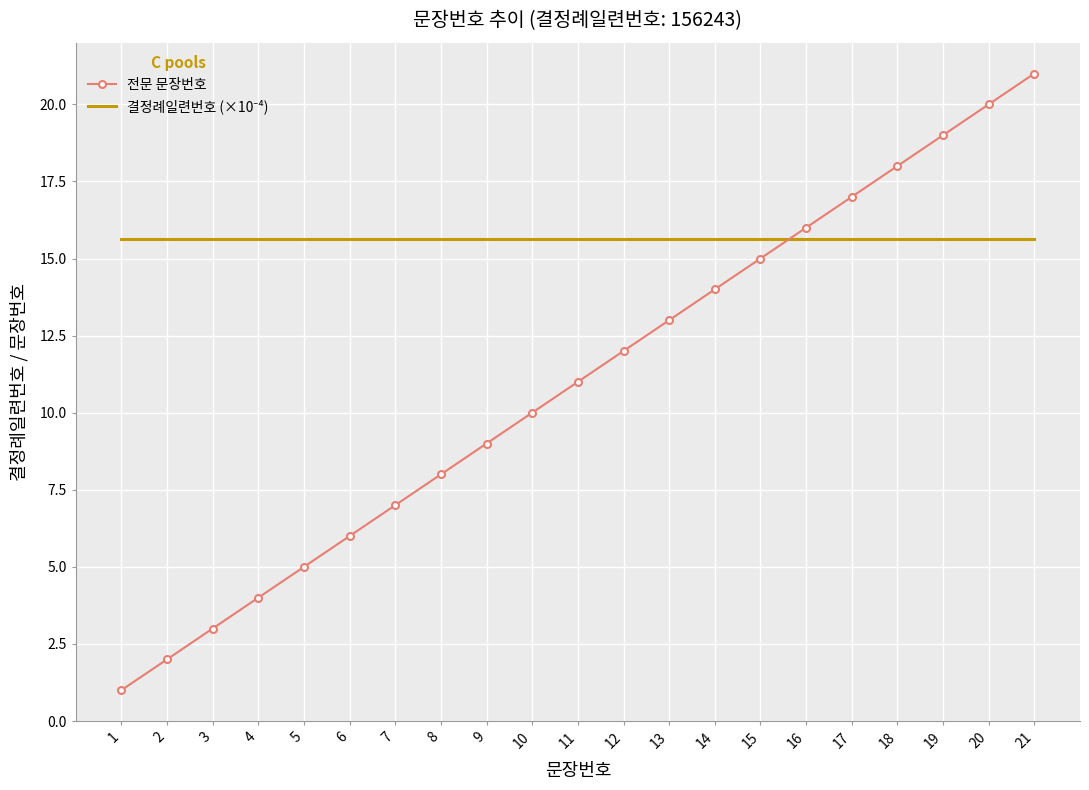

What is the difference between the maximum and minimum values in the 전문 문장번호 series?

20.0